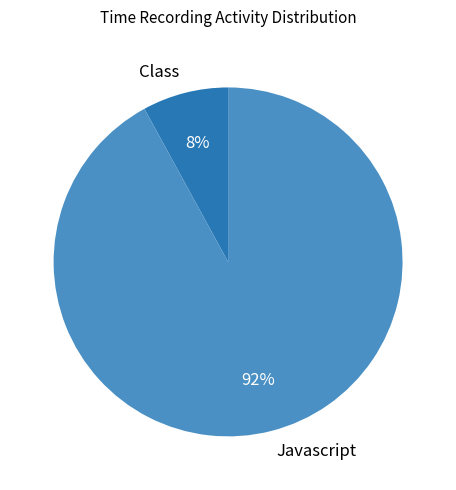

True or false: Javascript accounts for 85% of the total.

False